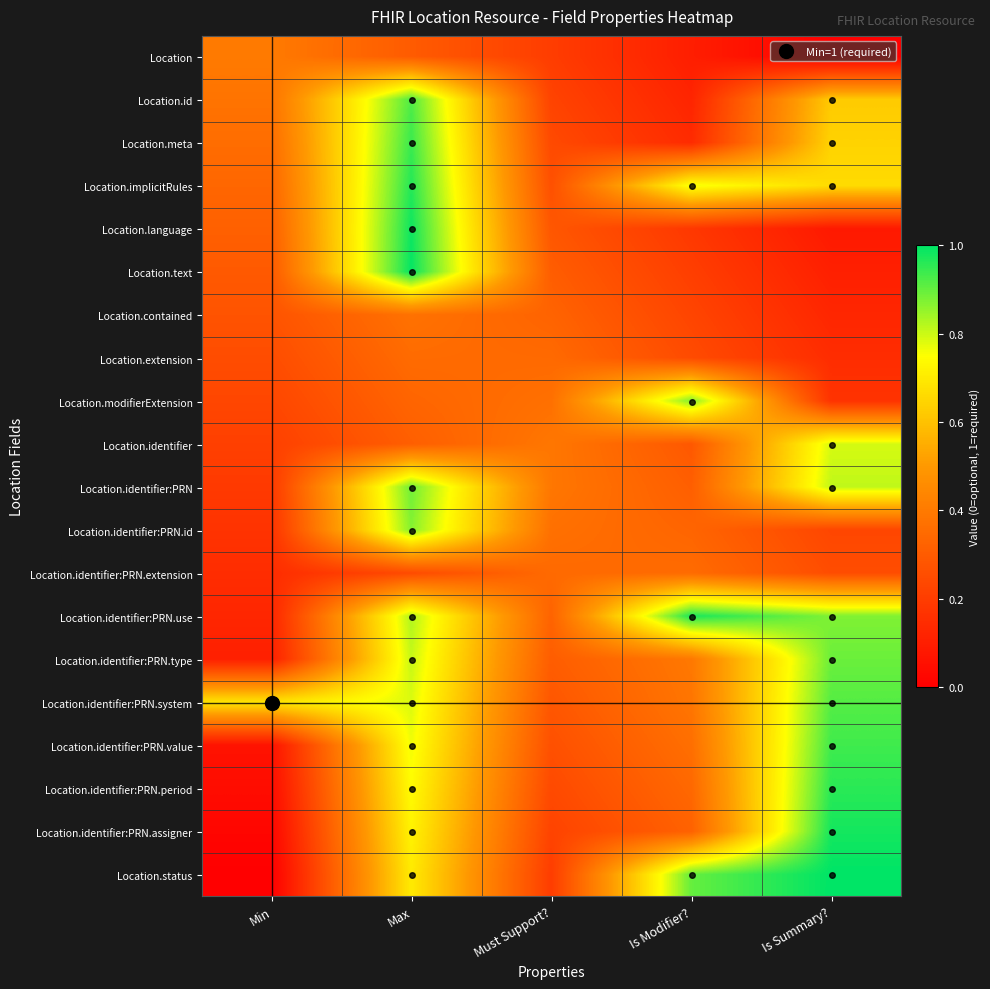

What is the difference between the highest and lowest values at Is Summary??

1.0